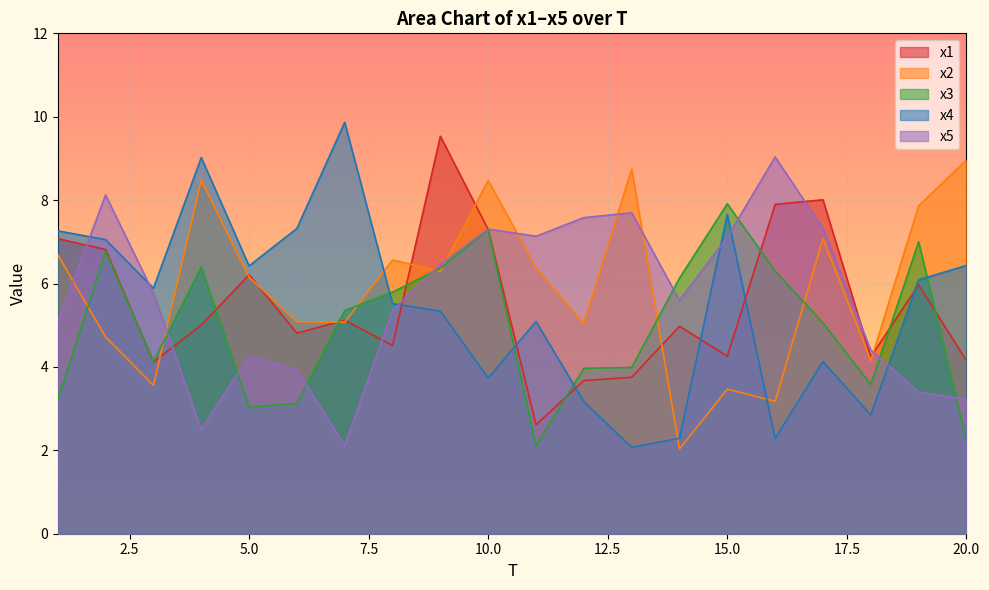

Count the number of categories in the chart.

20